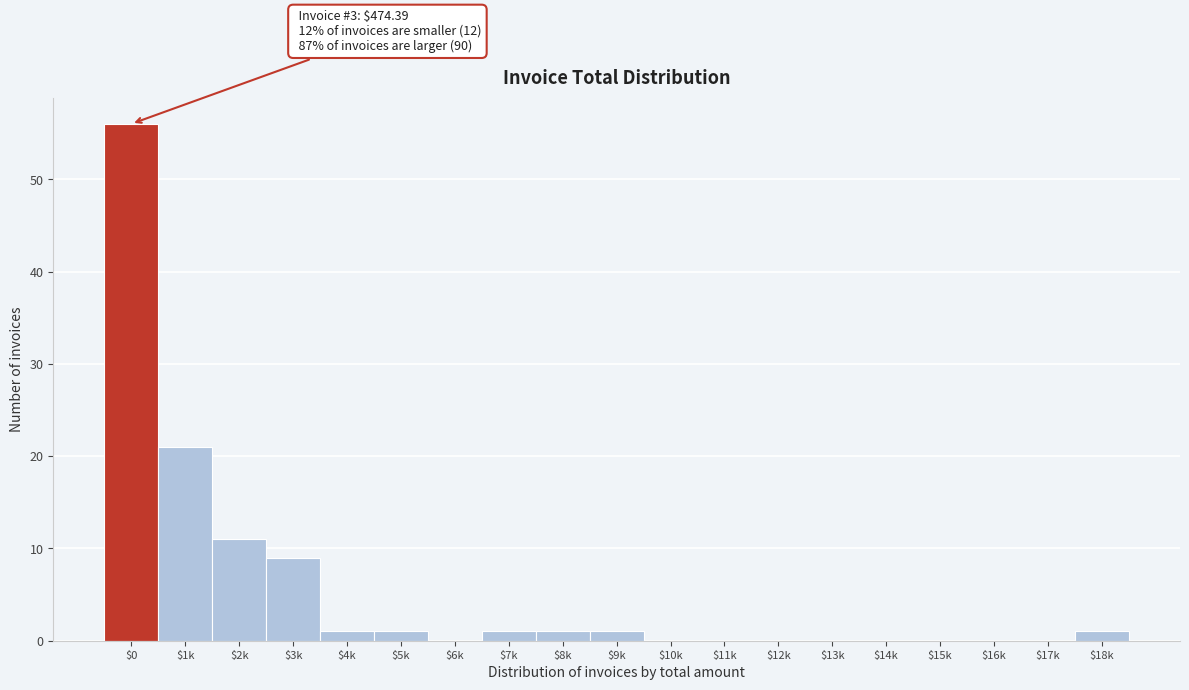

Where is the data nearest to the value 28?

$1k